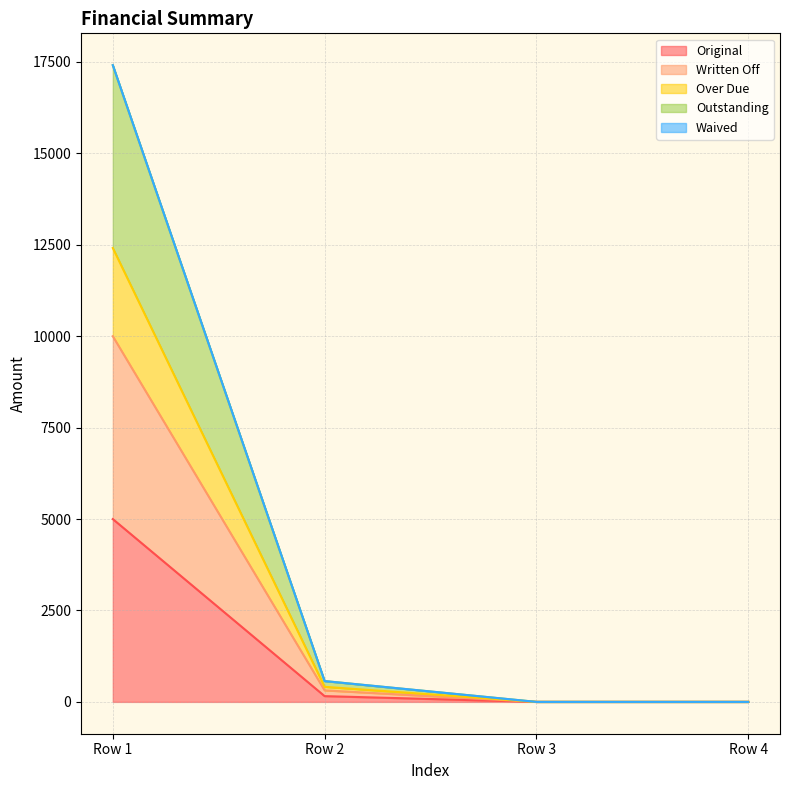

True or false: Original and Outstanding cross at least once.

False